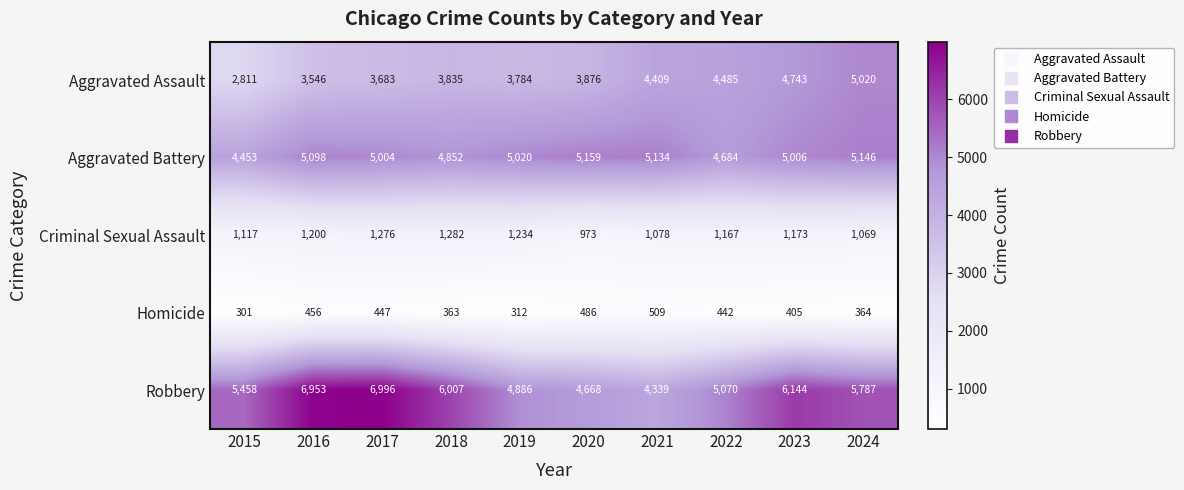

True or false: Aggravated Assault has a value of 6876 at 2018.

False